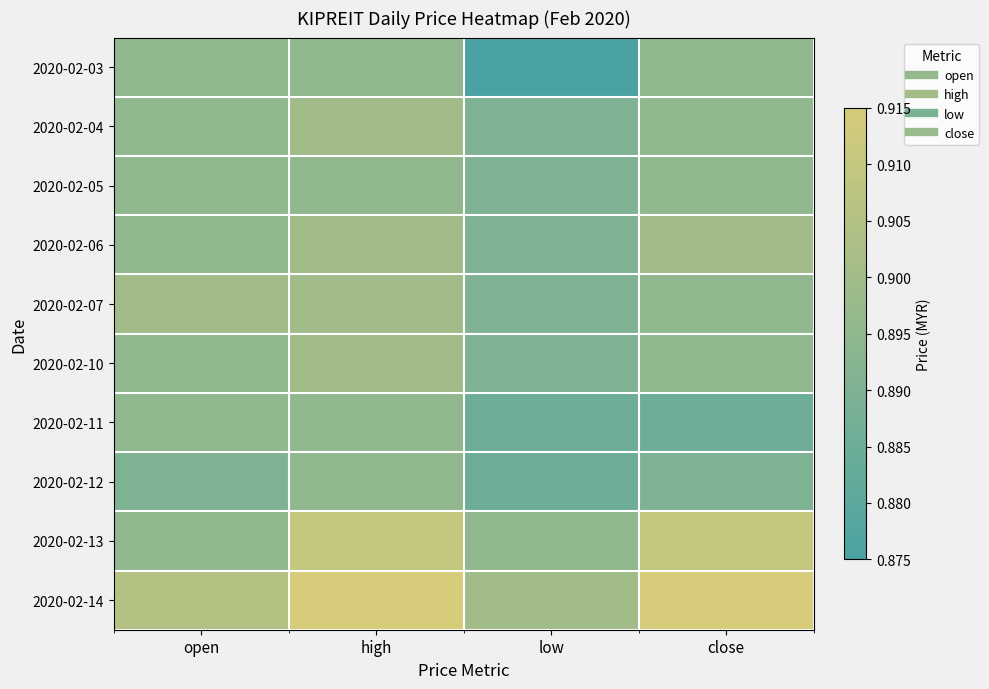

Reading left to right, list all the values displayed in this chart.

2020-02-03: open=0.9	high=0.9	low=0.9	close=0.9
2020-02-04: open=0.9	high=0.9	low=0.9	close=0.9
2020-02-05: open=0.9	high=0.9	low=0.9	close=0.9
2020-02-06: open=0.9	high=0.9	low=0.9	close=0.9
2020-02-07: open=0.9	high=0.9	low=0.9	close=0.9
2020-02-10: open=0.9	high=0.9	low=0.9	close=0.9
2020-02-11: open=0.9	high=0.9	low=0.9	close=0.9
2020-02-12: open=0.9	high=0.9	low=0.9	close=0.9
2020-02-13: open=0.9	high=0.9	low=0.9	close=0.9
2020-02-14: open=0.9	high=0.9	low=0.9	close=0.9